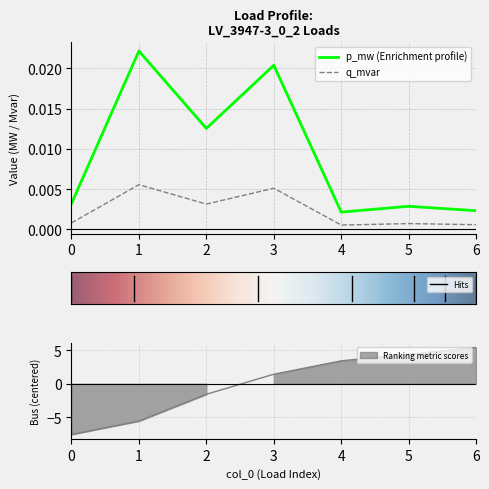

Is the value of p_mw at 5 greater than the value of bus at 0?

Yes